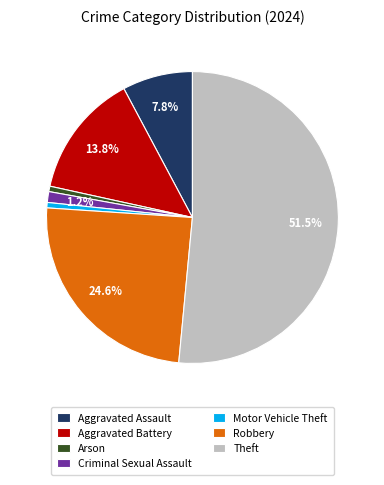

What is the largest slice in the pie chart?

Theft